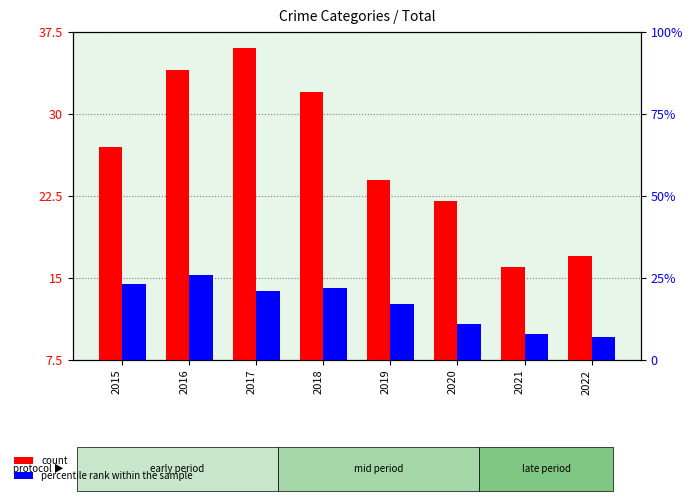

At which category is the sum across all series the highest?

2016